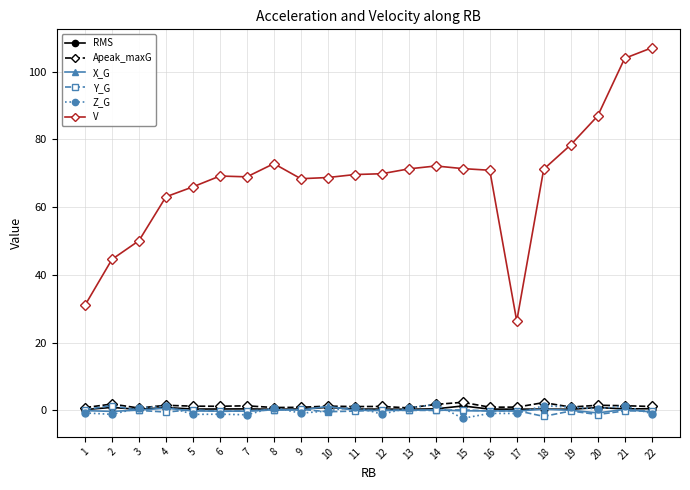

Which series has the largest total across all categories?

V